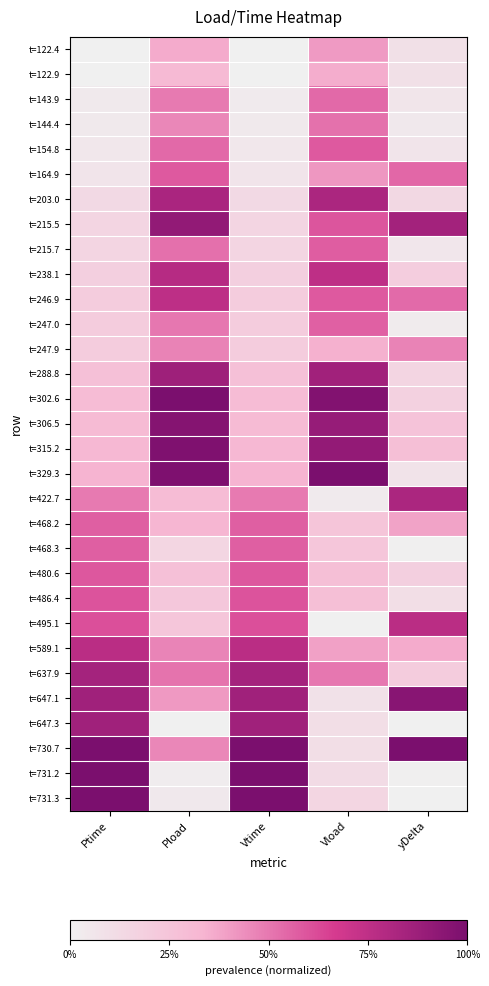

Reading right to left, extract all data points from this chart.

t=122.4: yDelta=0.1	Vload=0.4	Vtime=0.0	Pload=0.4	Ptime=0.0
t=122.9: yDelta=0.1	Vload=0.4	Vtime=0.0	Pload=0.3	Ptime=0.0
t=143.9: yDelta=0.1	Vload=0.5	Vtime=0.0	Pload=0.5	Ptime=0.0
t=144.4: yDelta=0.0	Vload=0.5	Vtime=0.0	Pload=0.5	Ptime=0.0
t=154.8: yDelta=0.1	Vload=0.6	Vtime=0.1	Pload=0.5	Ptime=0.1
t=164.9: yDelta=0.5	Vload=0.4	Vtime=0.1	Pload=0.6	Ptime=0.1
t=203.0: yDelta=0.1	Vload=0.8	Vtime=0.1	Pload=0.8	Ptime=0.1
t=215.5: yDelta=0.8	Vload=0.6	Vtime=0.2	Pload=0.9	Ptime=0.2
t=215.7: yDelta=0.1	Vload=0.6	Vtime=0.2	Pload=0.5	Ptime=0.2
t=238.1: yDelta=0.2	Vload=0.8	Vtime=0.2	Pload=0.8	Ptime=0.2
t=246.9: yDelta=0.5	Vload=0.6	Vtime=0.2	Pload=0.8	Ptime=0.2
t=247.0: yDelta=0.0	Vload=0.6	Vtime=0.2	Pload=0.5	Ptime=0.2
t=247.9: yDelta=0.5	Vload=0.3	Vtime=0.2	Pload=0.5	Ptime=0.2
t=288.8: yDelta=0.2	Vload=0.9	Vtime=0.3	Pload=0.9	Ptime=0.3
t=302.6: yDelta=0.2	Vload=1.0	Vtime=0.3	Pload=1.0	Ptime=0.3
t=306.5: yDelta=0.3	Vload=0.9	Vtime=0.3	Pload=1.0	Ptime=0.3
t=315.2: yDelta=0.3	Vload=0.9	Vtime=0.3	Pload=1.0	Ptime=0.3
t=329.3: yDelta=0.1	Vload=1.0	Vtime=0.3	Pload=1.0	Ptime=0.3
t=422.7: yDelta=0.8	Vload=0.0	Vtime=0.5	Pload=0.3	Ptime=0.5
t=468.2: yDelta=0.4	Vload=0.2	Vtime=0.6	Pload=0.3	Ptime=0.6
t=468.3: yDelta=0.0	Vload=0.2	Vtime=0.6	Pload=0.1	Ptime=0.6
t=480.6: yDelta=0.2	Vload=0.3	Vtime=0.6	Pload=0.3	Ptime=0.6
t=486.4: yDelta=0.1	Vload=0.3	Vtime=0.6	Pload=0.2	Ptime=0.6
t=495.1: yDelta=0.8	Vload=0.0	Vtime=0.6	Pload=0.2	Ptime=0.6
t=589.1: yDelta=0.4	Vload=0.4	Vtime=0.8	Pload=0.5	Ptime=0.8
t=637.9: yDelta=0.2	Vload=0.5	Vtime=0.8	Pload=0.5	Ptime=0.8
t=647.1: yDelta=0.9	Vload=0.1	Vtime=0.9	Pload=0.4	Ptime=0.9
t=647.3: yDelta=0.0	Vload=0.1	Vtime=0.9	Pload=0.0	Ptime=0.9
t=730.7: yDelta=1.0	Vload=0.1	Vtime=1.0	Pload=0.5	Ptime=1.0
t=731.2: yDelta=0.0	Vload=0.1	Vtime=1.0	Pload=0.0	Ptime=1.0
t=731.3: yDelta=0.0	Vload=0.1	Vtime=1.0	Pload=0.0	Ptime=1.0